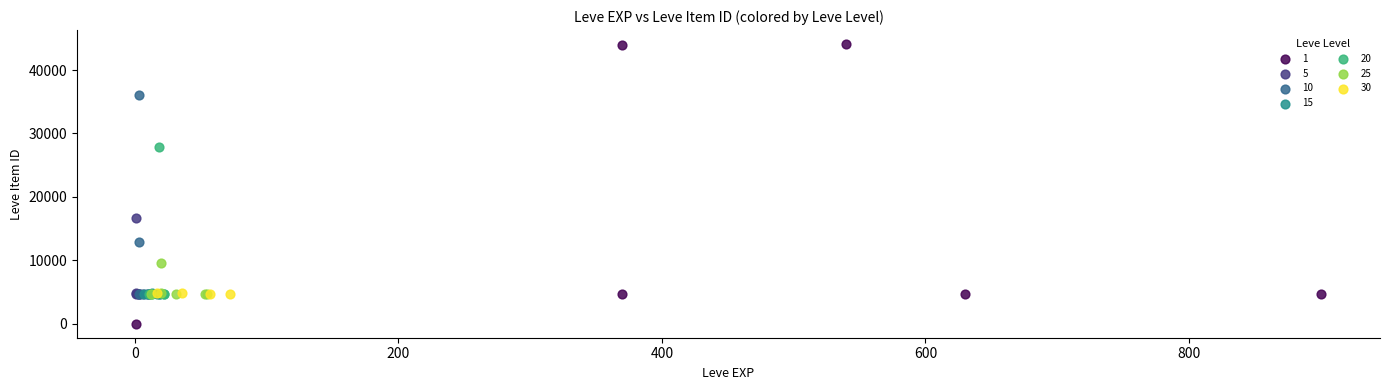

What are all the series names shown in the legend?

1, 5, 10, 15, 20, 25, 30